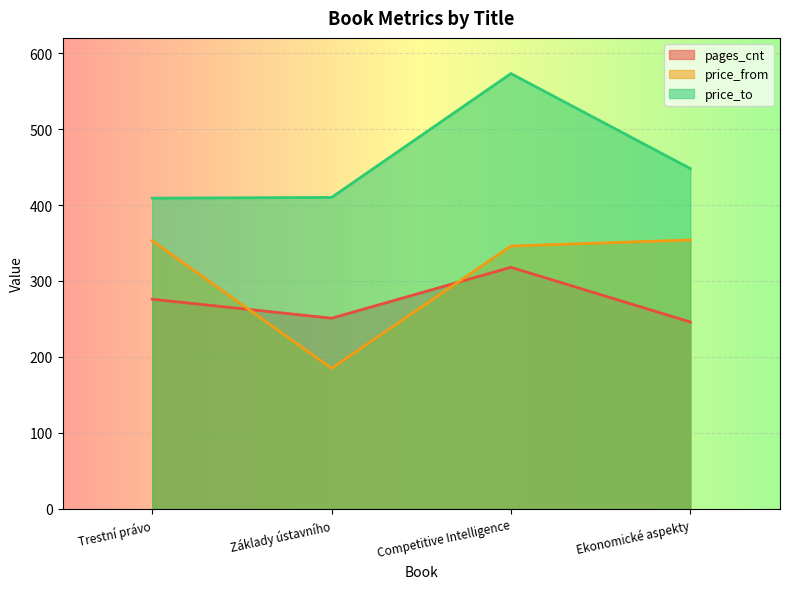

True or false: pages_cnt and price_to cross at least once.

False